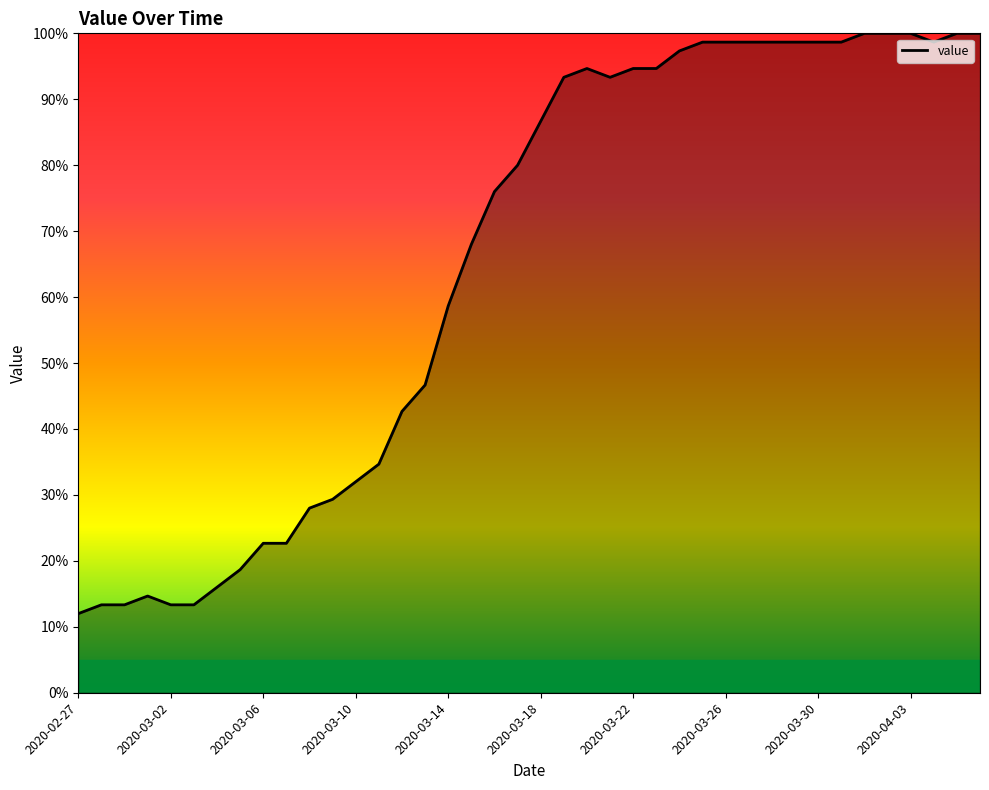

What is the difference between the maximum and minimum values?

88.0